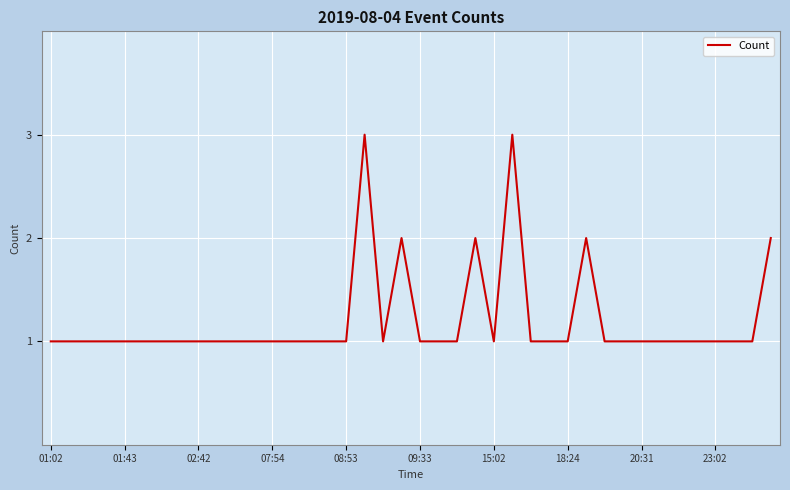

What is the maximum value shown in the chart?

3